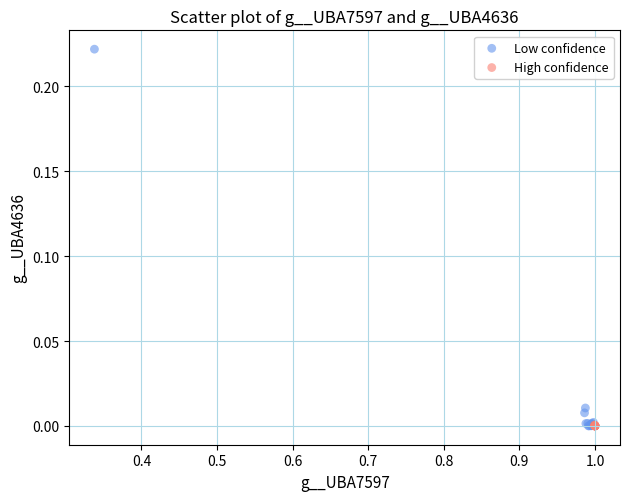

Which series reaches the maximum Y coordinate?

Low confidence